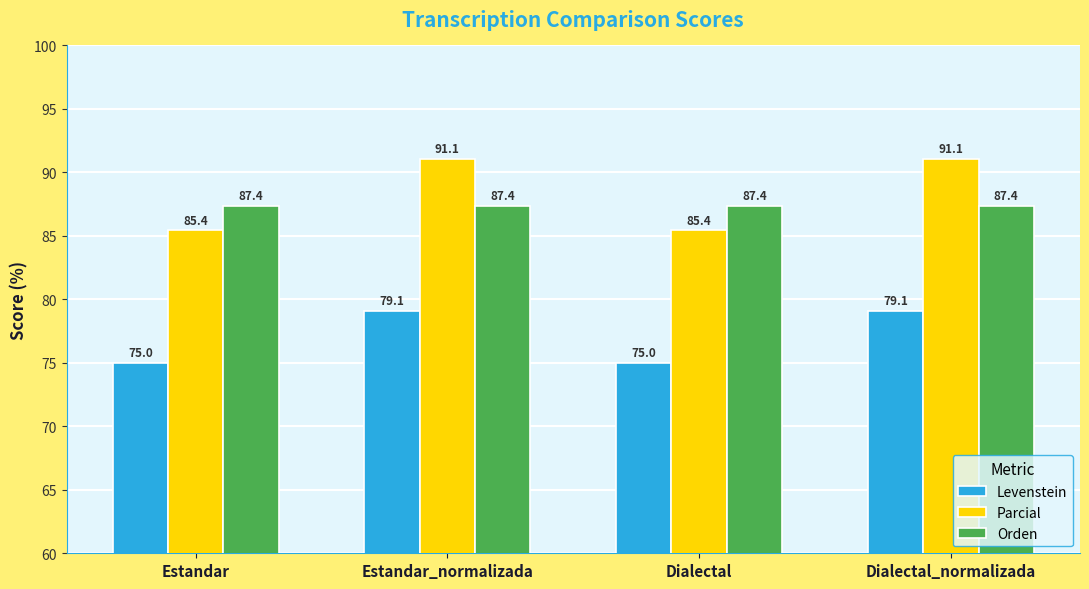

What is the value of the Orden bar at the 2nd from the left?

87.4